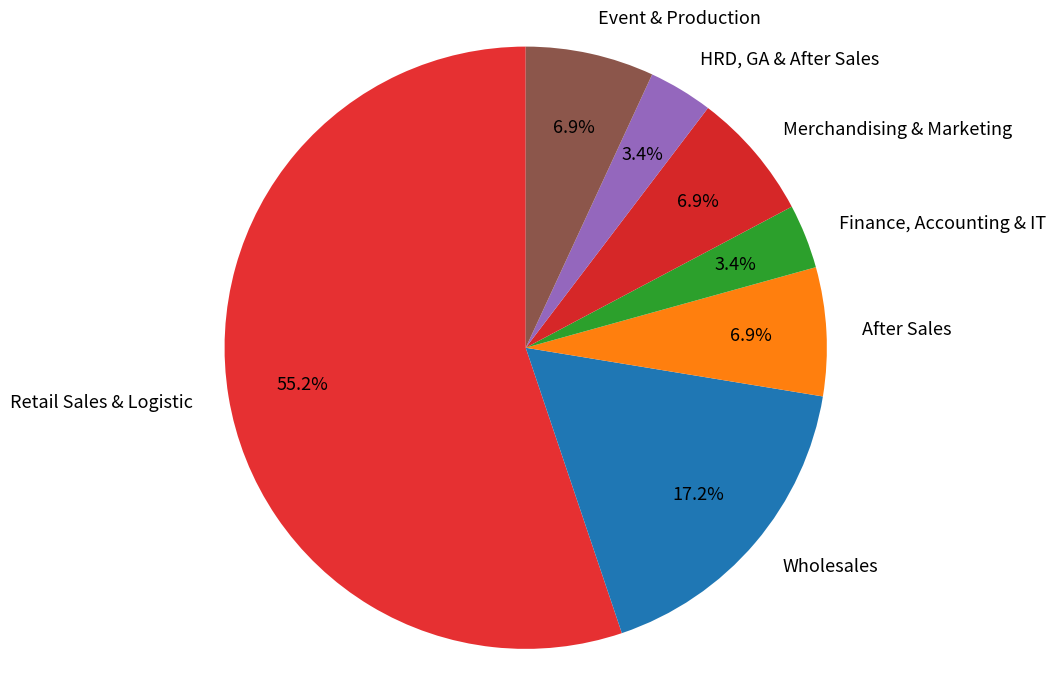

True or false: HRD, GA & After Sales accounts for 3% of the total.

True